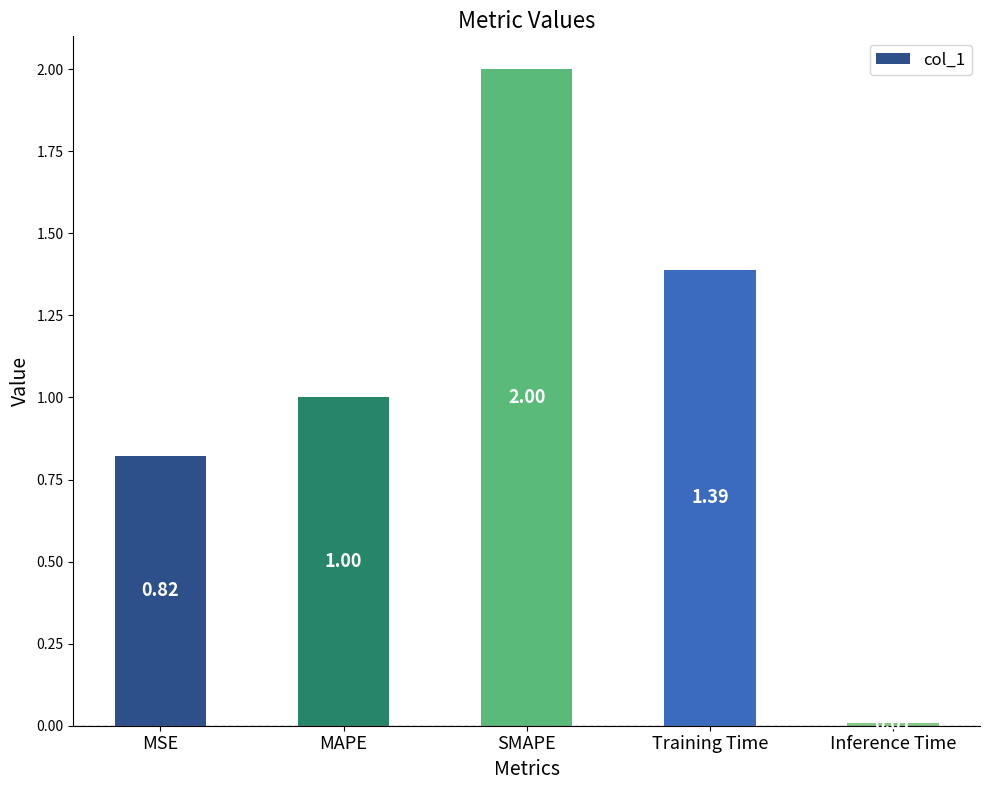

What is the sum of all values?

5.2